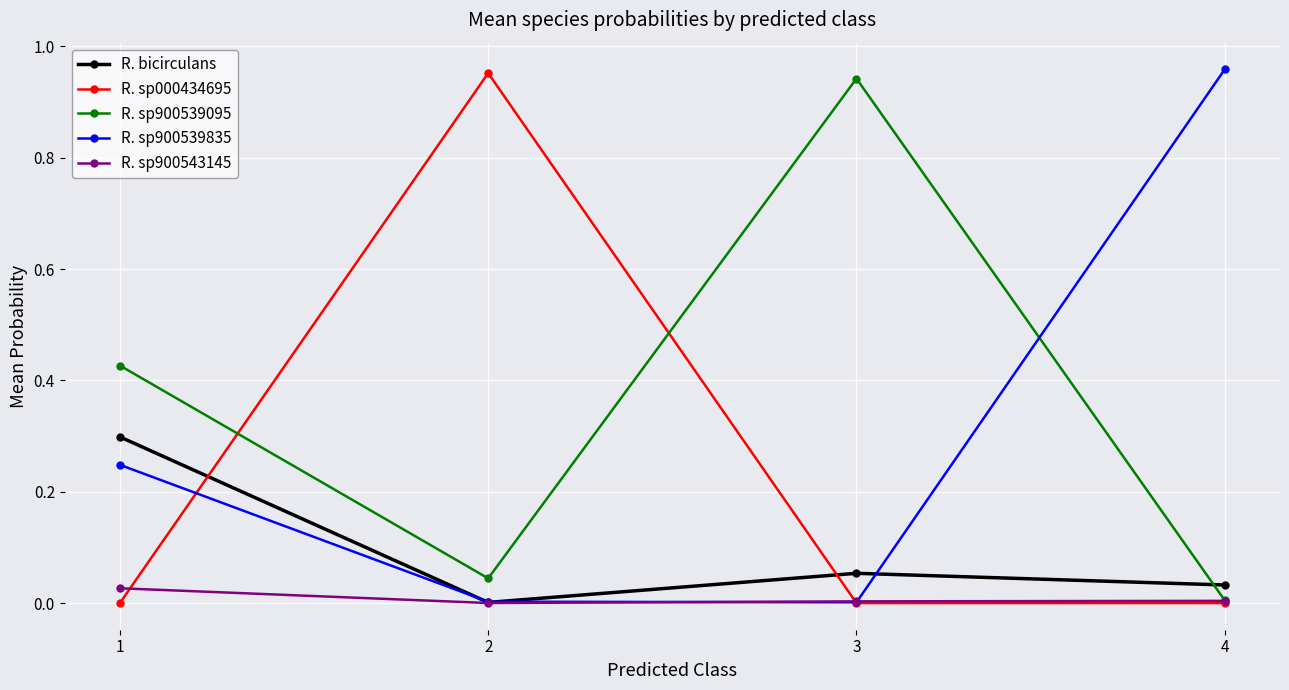

What are all the series names shown in the legend?

R. bicirculans, R. sp000434695, R. sp900539095, R. sp900539835, R. sp900543145